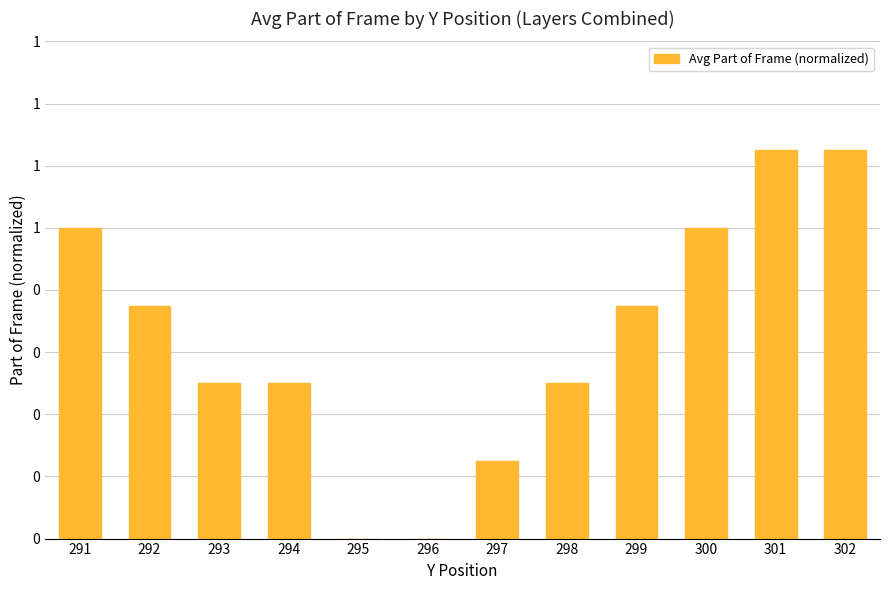

Are the bars horizontal?

No